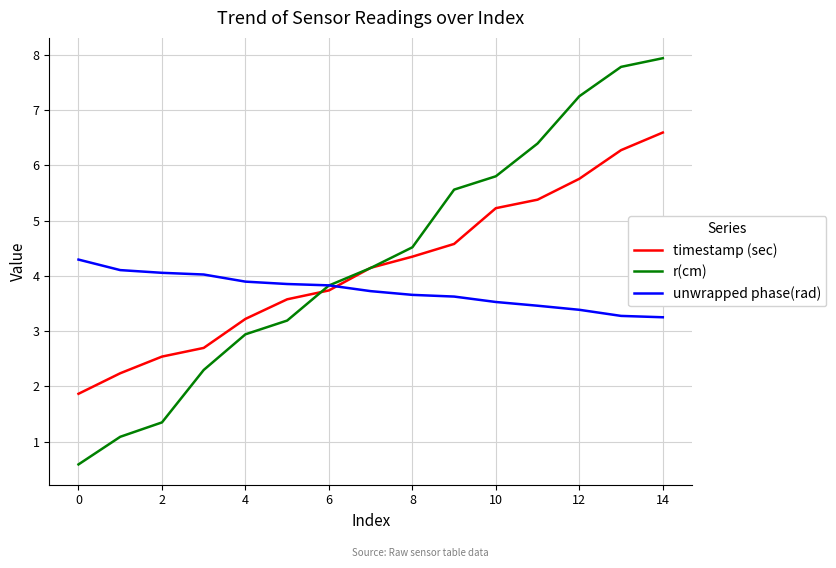

What is the maximum value shown in the chart?

7.9